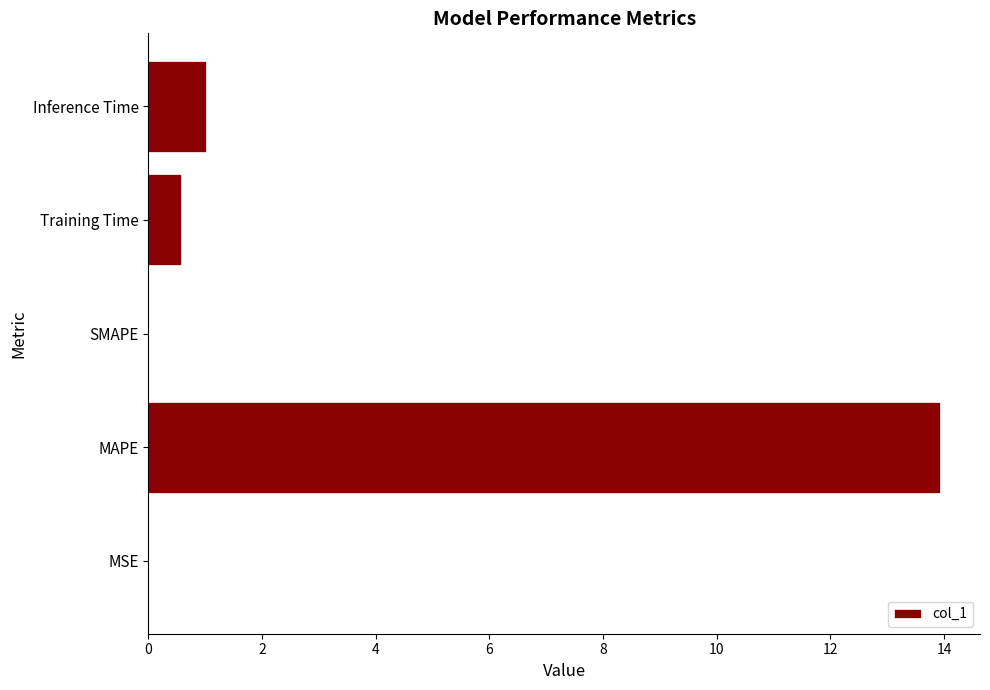

What is the sum of all values?

15.5